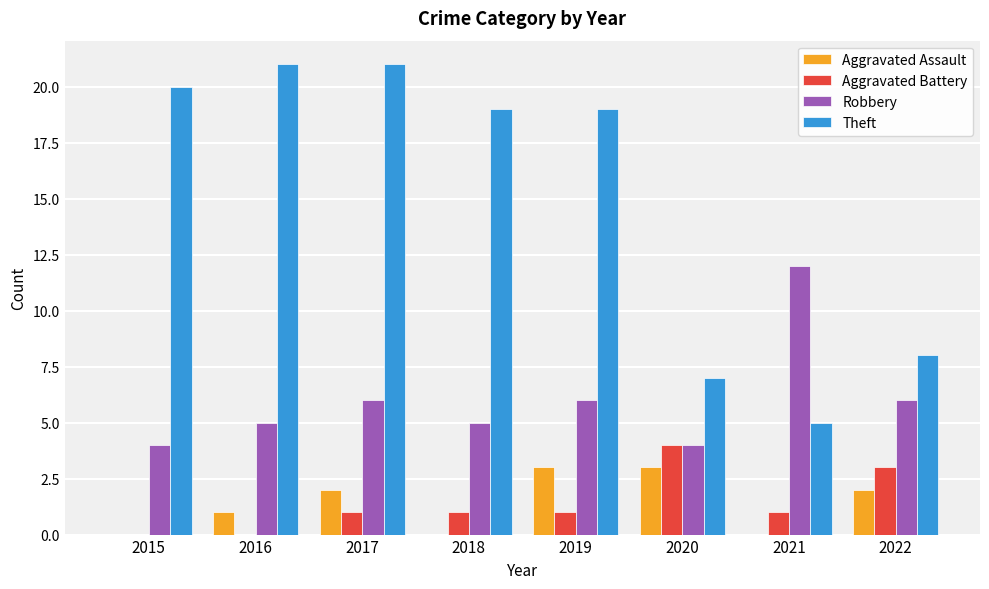

Which series has the largest range (max minus min)?

Theft